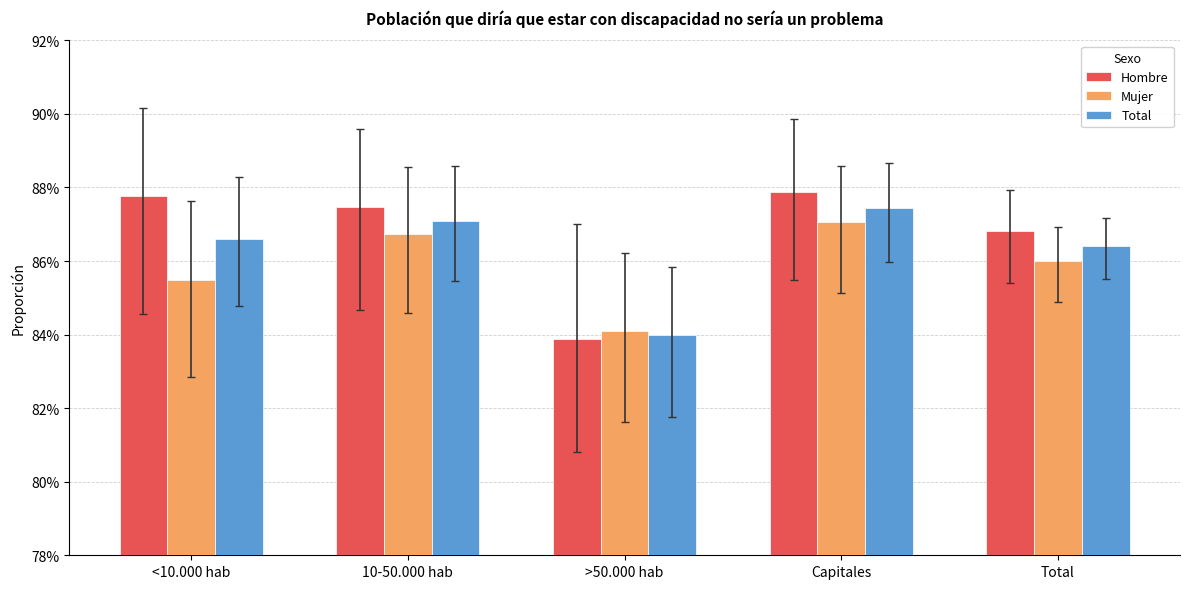

At which category is the sum across all series the highest?

Capitales